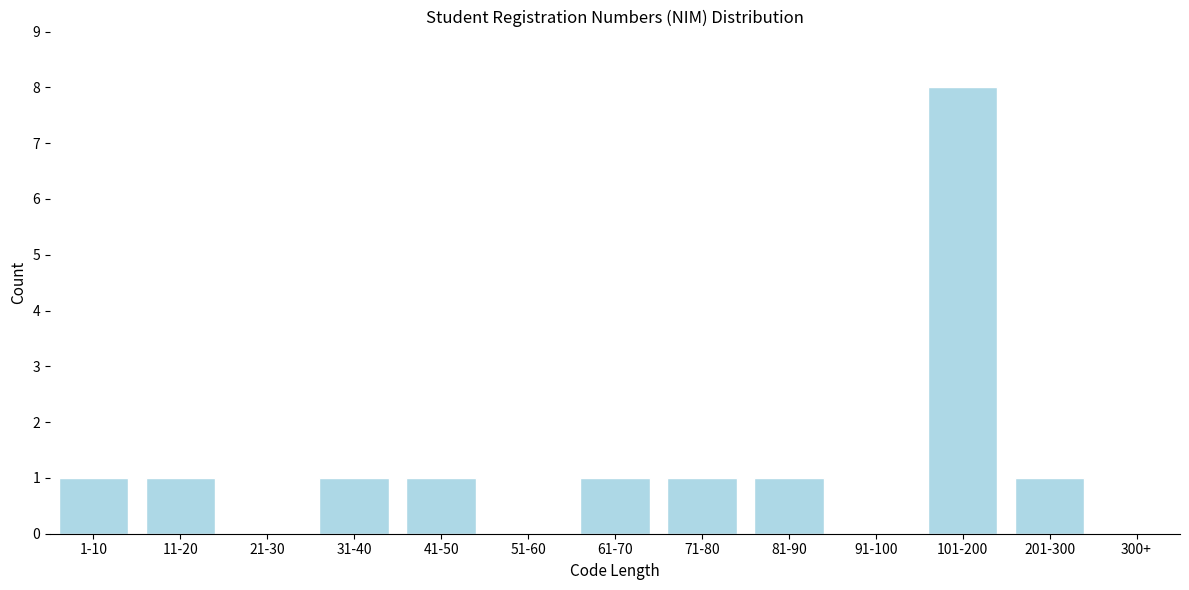

Reading left to right, list all the values displayed in this chart.

1-10=1	11-20=1	21-30=0	31-40=1	41-50=1	51-60=0	61-70=1	71-80=1	81-90=1	91-100=0	101-200=8	201-300=1	300+=0